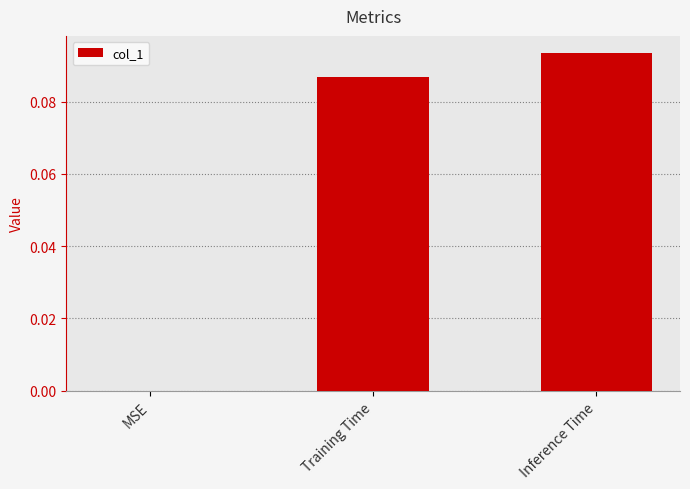

Is it true that the value at Training Time is 0.0?

False